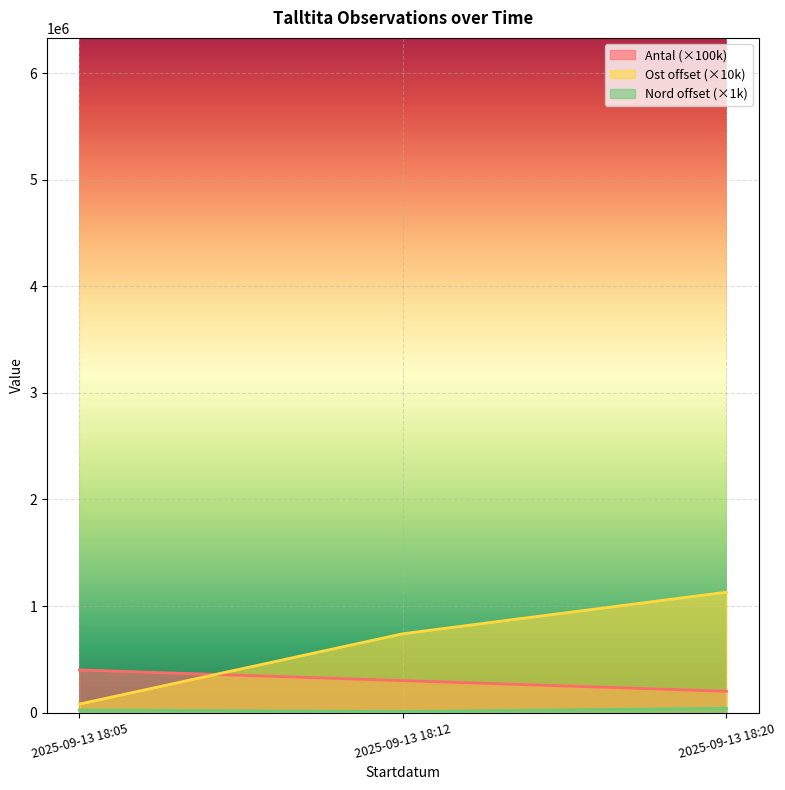

Reading left to right, transcribe all the data shown in this chart.

Antal: 400000	300000	200000
Ost: 80000	740000	1130000
Nord: 24000	10000	40000